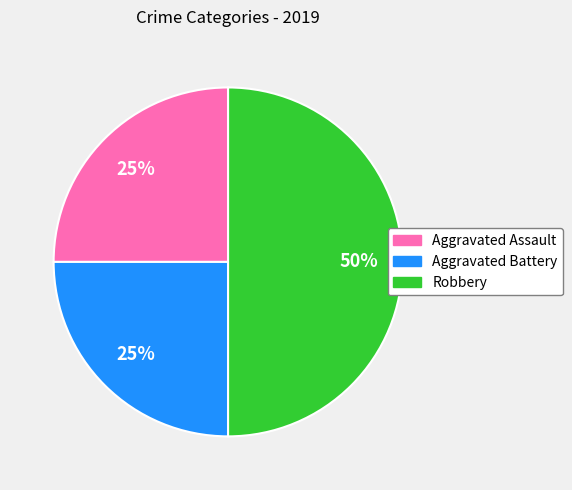

Combined, do Robbery and Aggravated Battery account for over 50%?

Yes